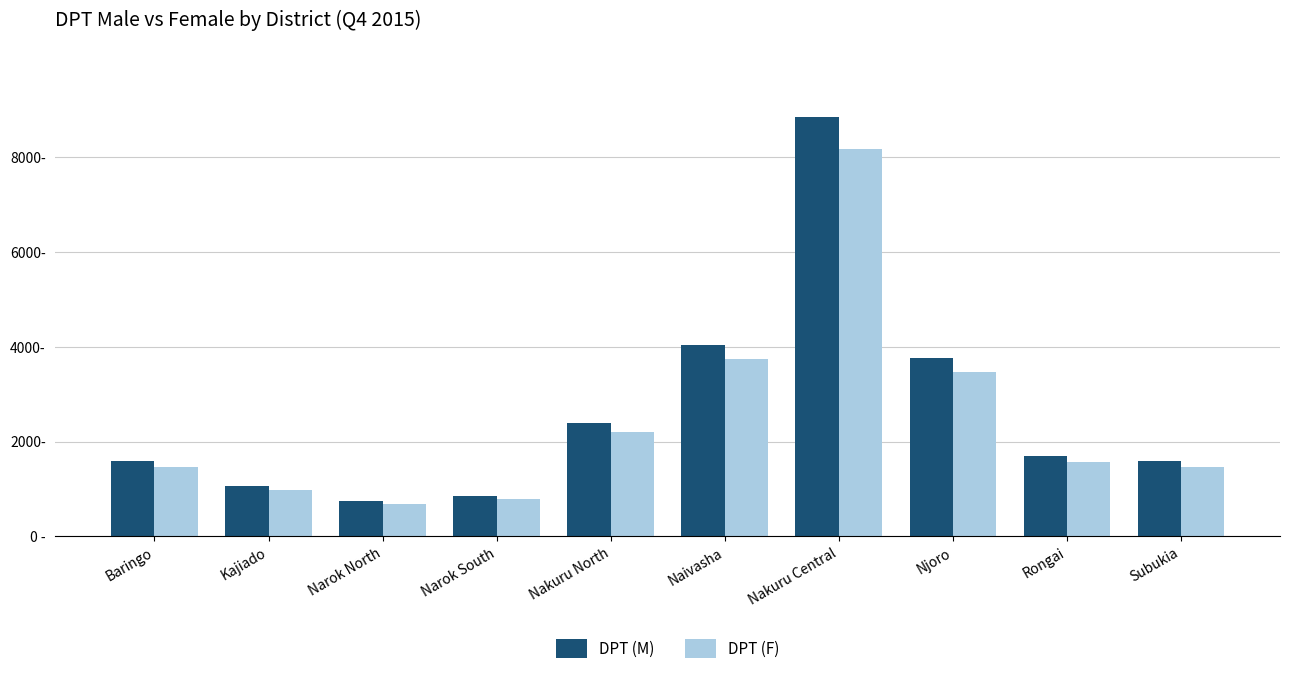

What are all the series names shown in the legend?

DPT (M), DPT (F)